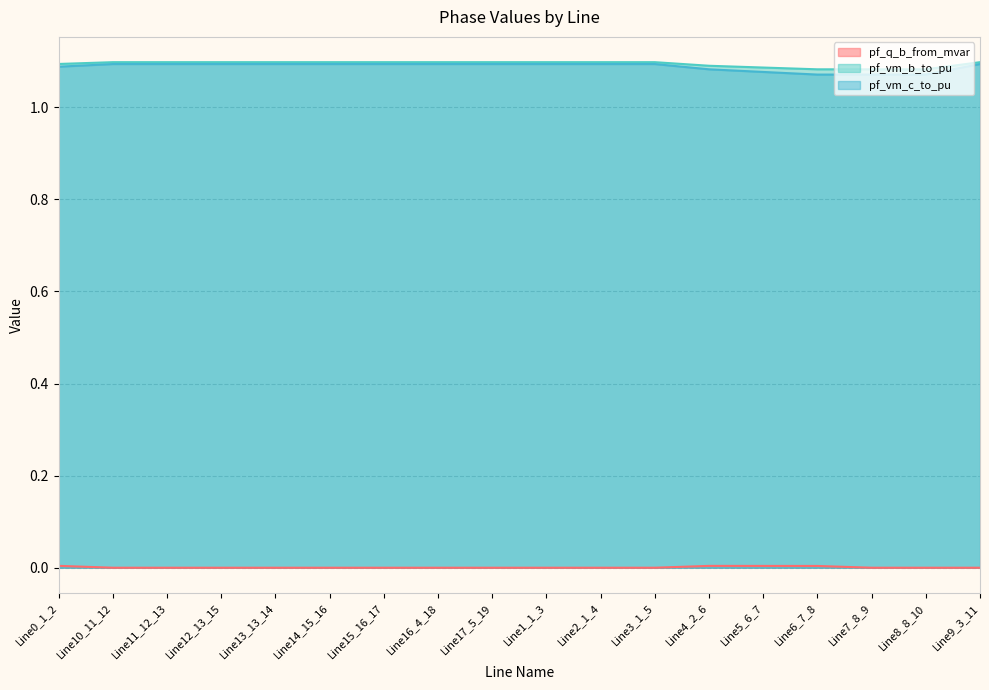

What is the label of the 14th point from the right?

Line13_13_14